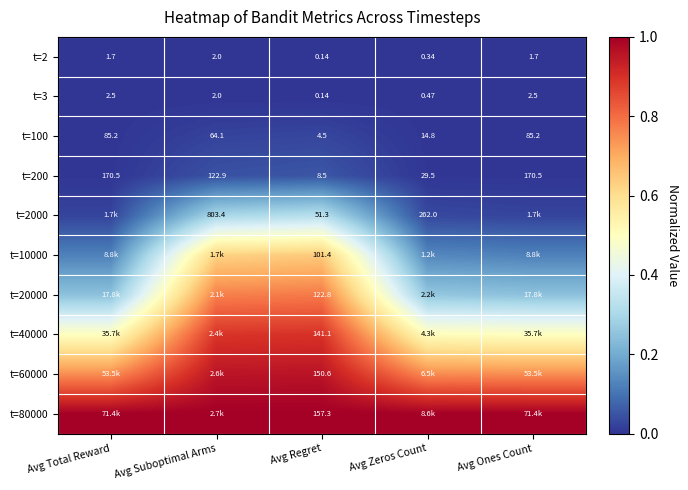

Is the value of t=3 at Avg Zeros Count greater than the value of t=100 at Avg Suboptimal Arms?

No